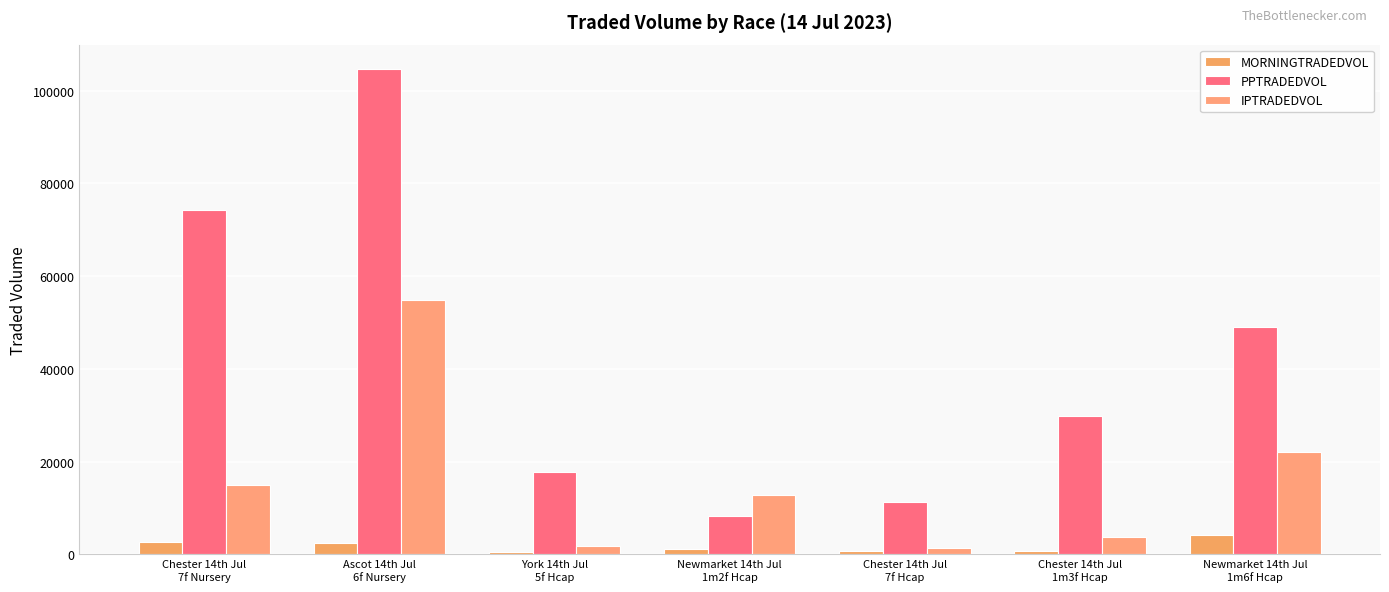

Which category has the lowest value in the PPTRADEDVOL series?

Newmarket 14th Jul
1m2f Hcap